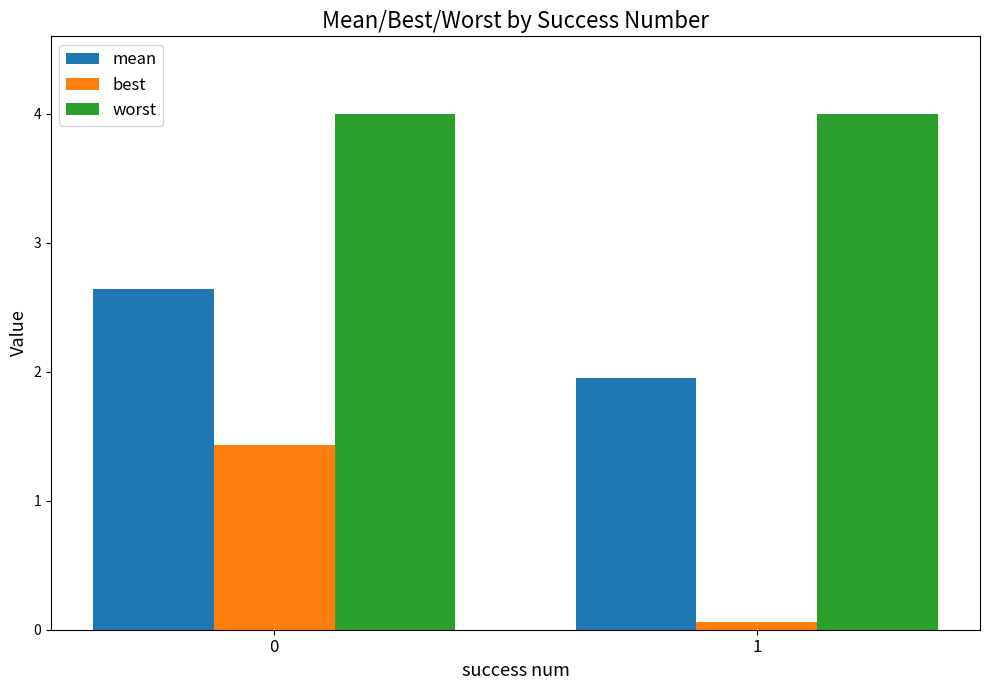

The value of worst at 1 is 4.0. True or false?

True